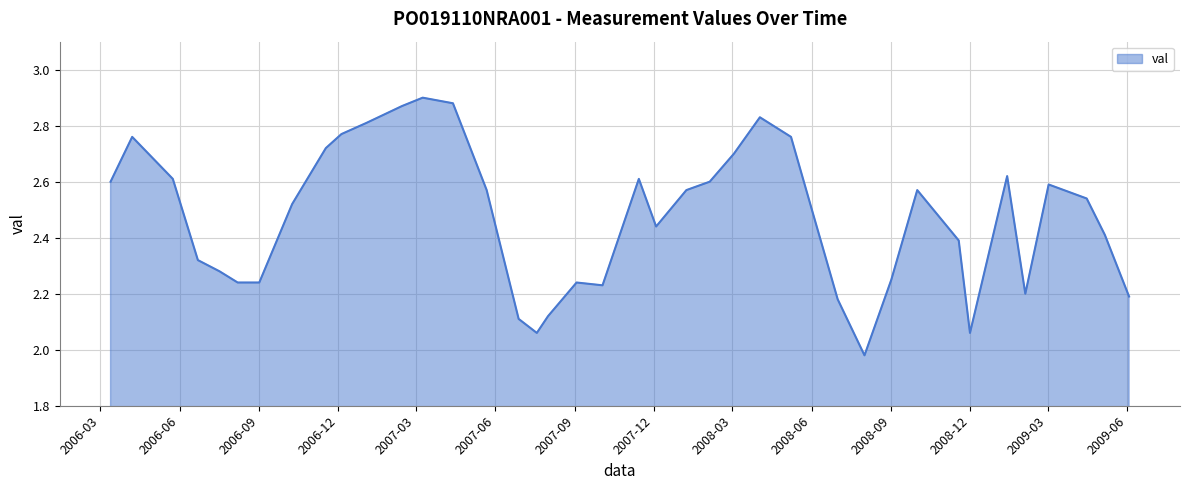

Does the chart have visible grid lines?

Yes